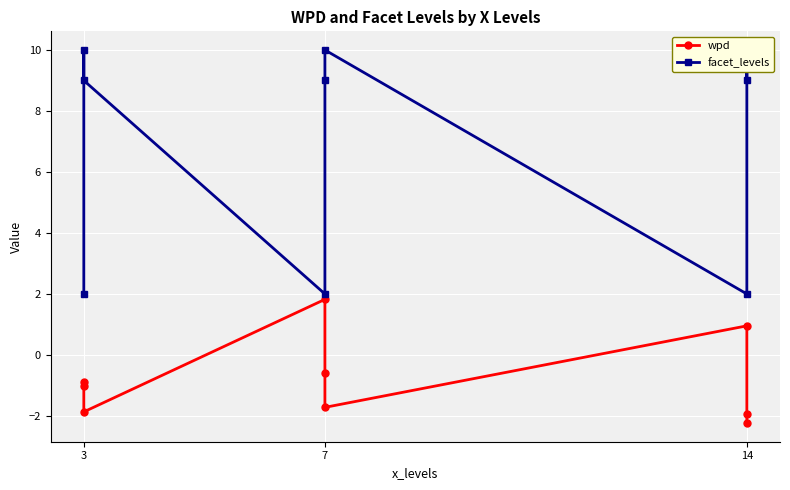

What is the label of the 2nd point from the right?

7